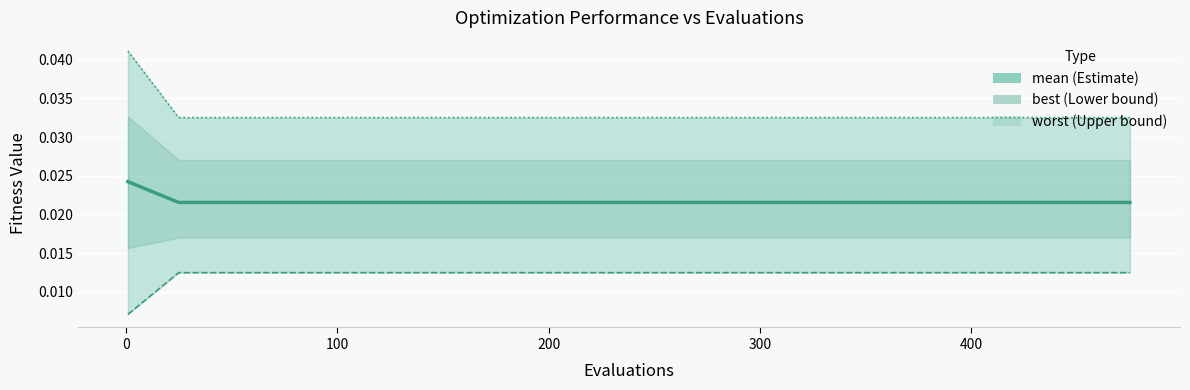

Which series has the widest spread of values?

worst